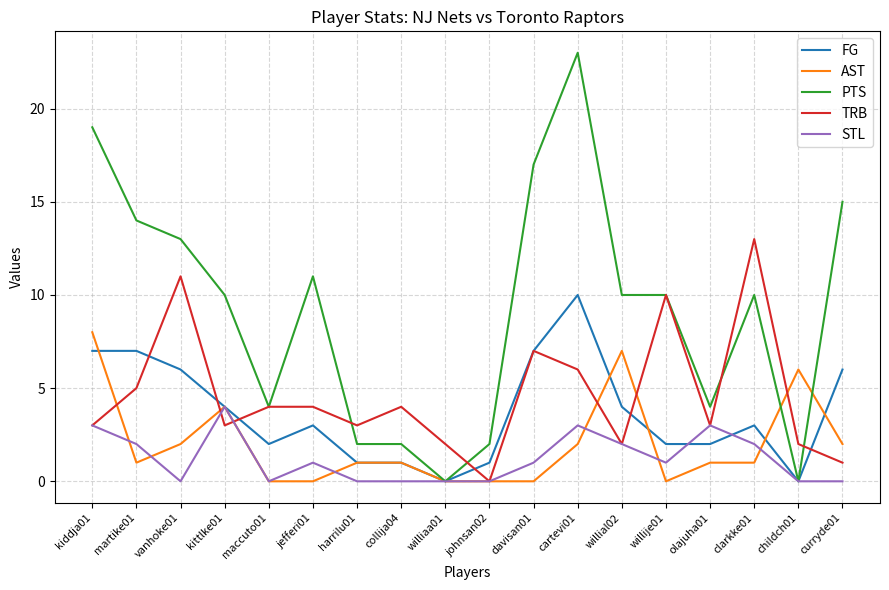

At which label is AST closest to 4?

kittlke01